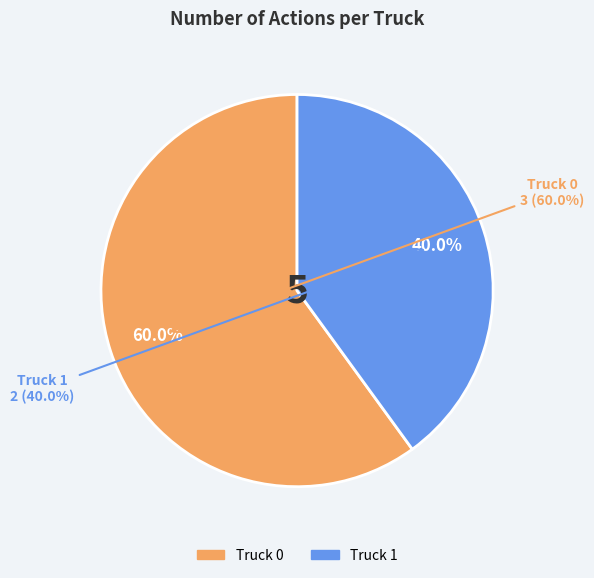

To the nearest percent, what is the difference between the largest and smallest slice percentages?

20%